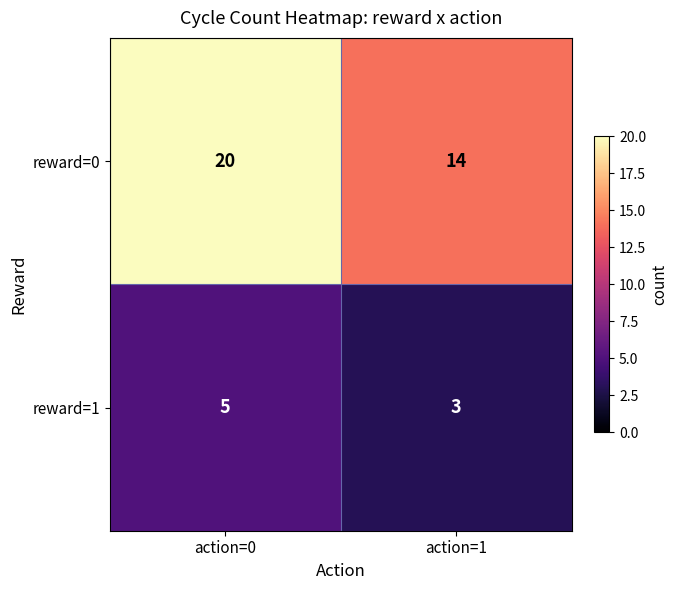

Which series changed the most between action=0 and action=1?

reward=0